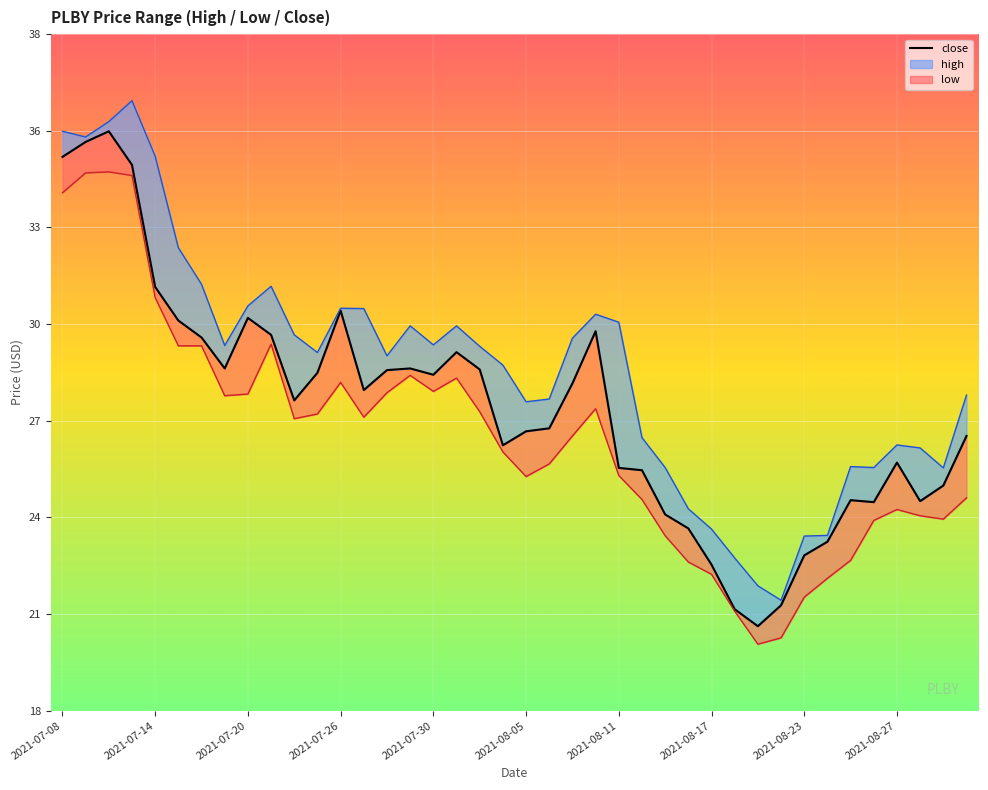

What is the change in value from 22 to 32?

-5.2